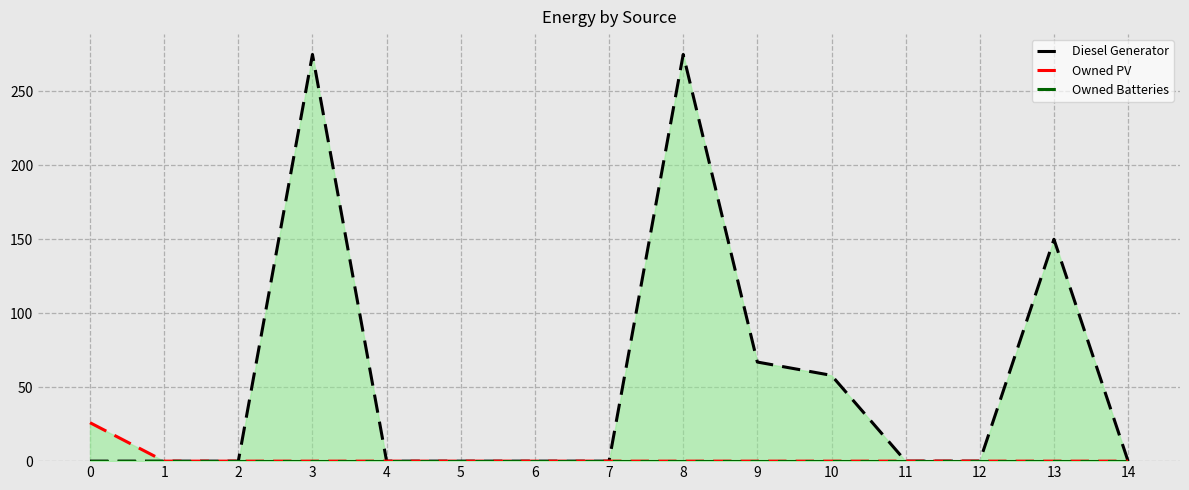

Rank the categories by Owned PV value from lowest to highest.

1, 2, 3, 4, 5, 6, 7, 8, 9, 10, 11, 12, 13, 14, 0